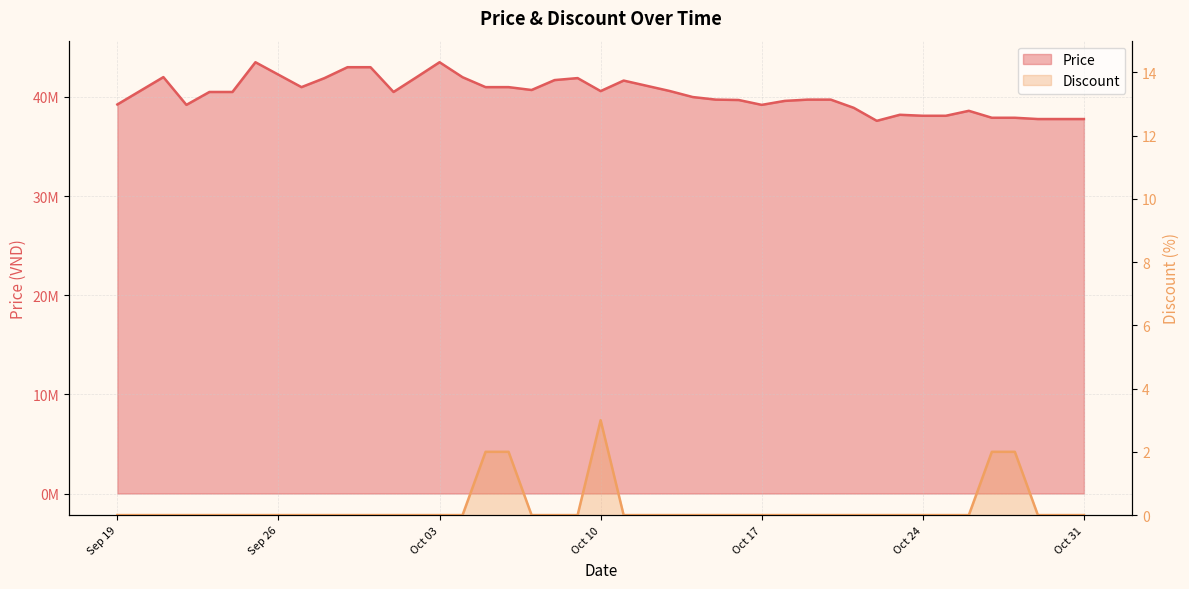

What are all the series names shown in the legend?

Price, Discount